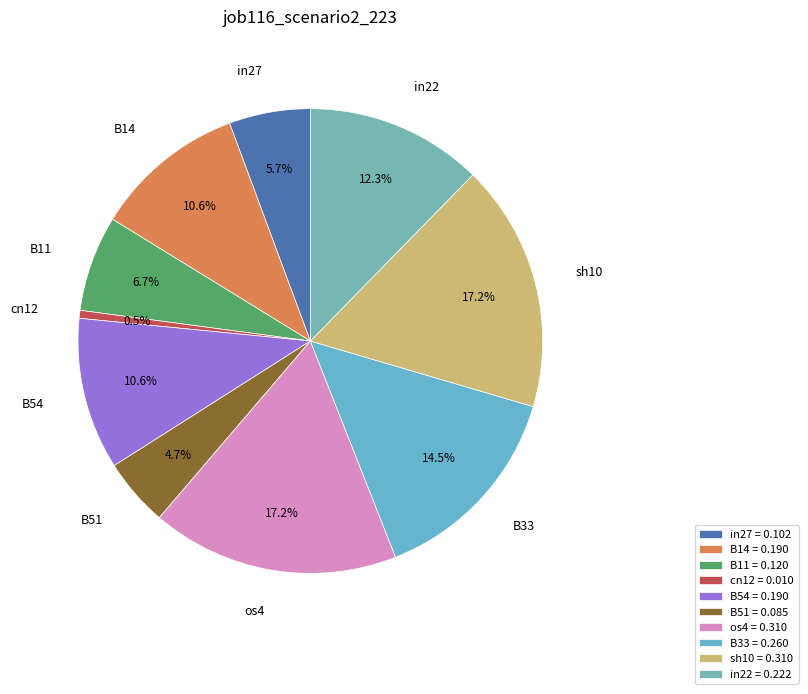

Is there a majority slice in this chart?

No